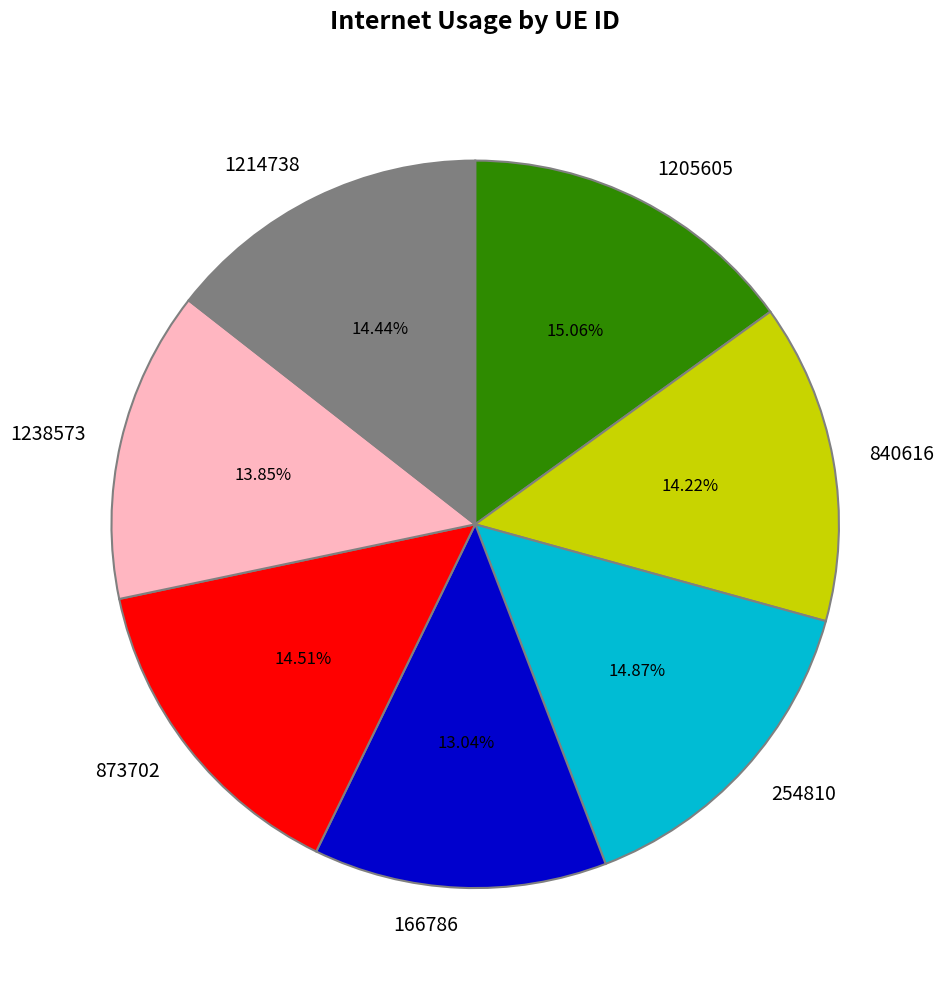

Is it true that 1214738 is 21% of the pie?

False